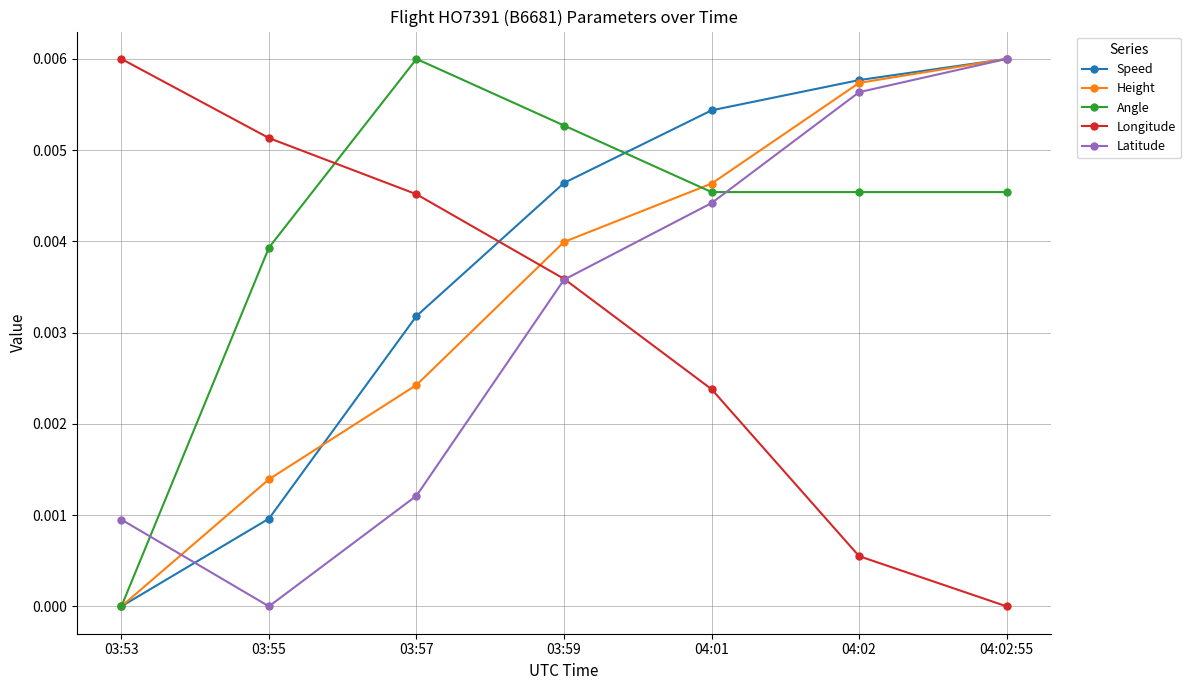

List the labels in order of Longitude value, largest first.

03:53, 03:55, 03:57, 03:59, 04:01, 04:02, 04:02:55